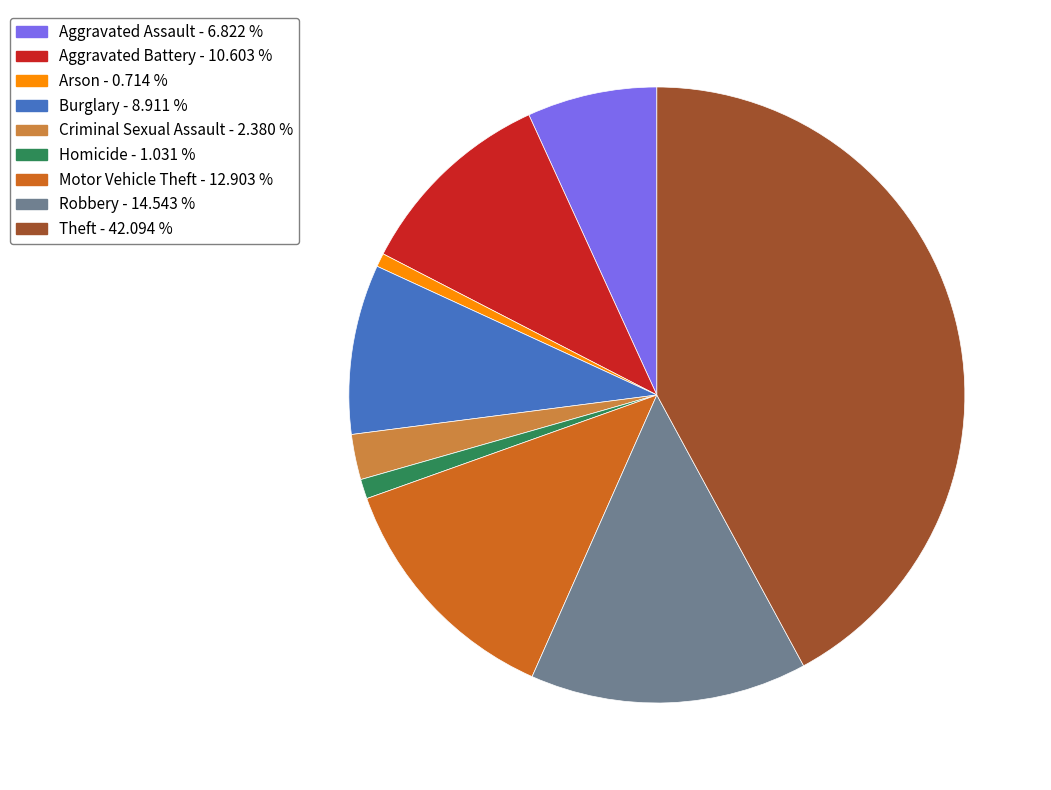

The Criminal Sexual Assault slice represents 2% of the pie. True or false?

True